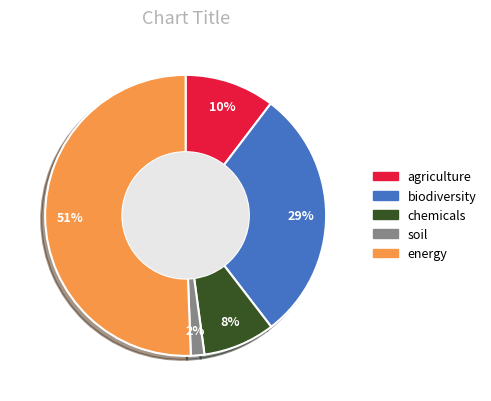

Which has a higher value, agriculture or energy?

energy